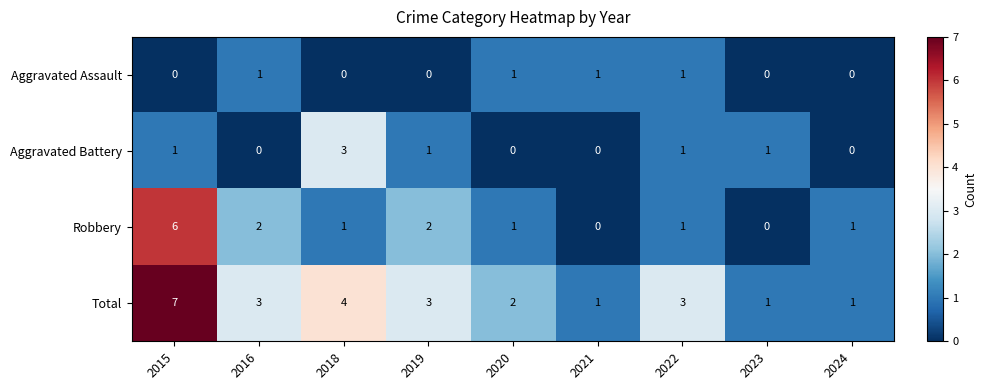

Which category has the highest value in the Total series?

2015